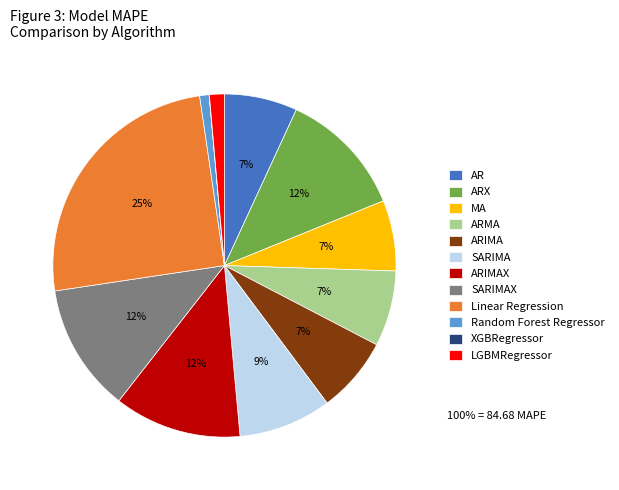

Is the sum of ARIMAX and ARMA greater than half?

No